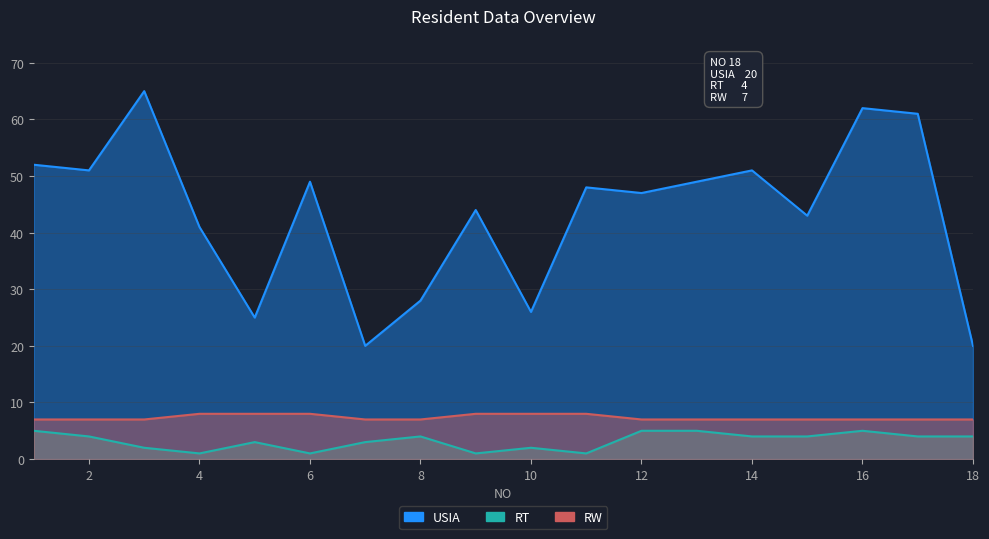

True or false: RW has more than 0 interior local peaks.

False